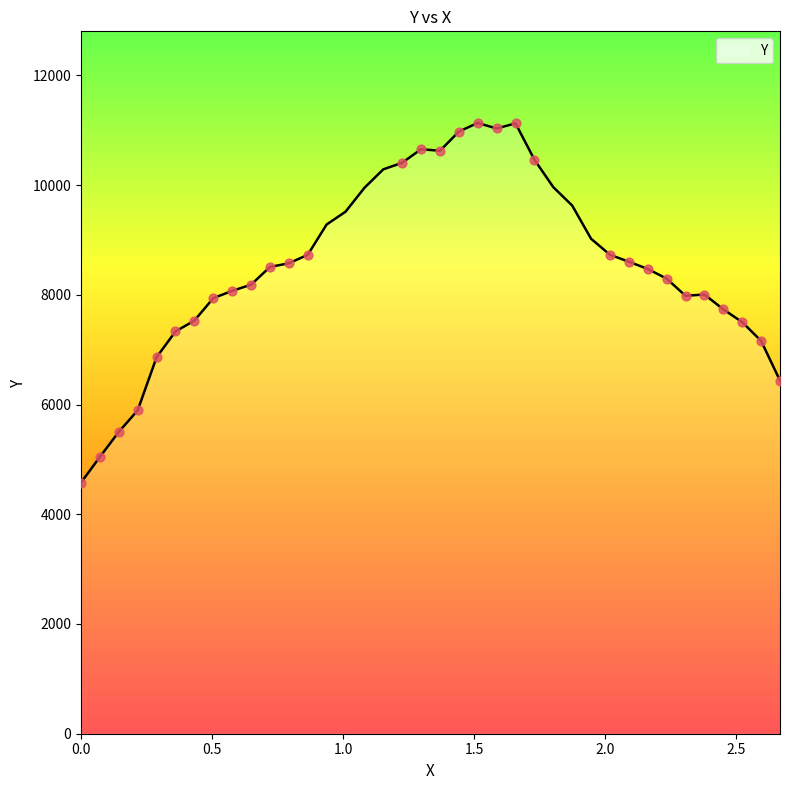

What is the difference between the maximum and minimum values?

6554.4